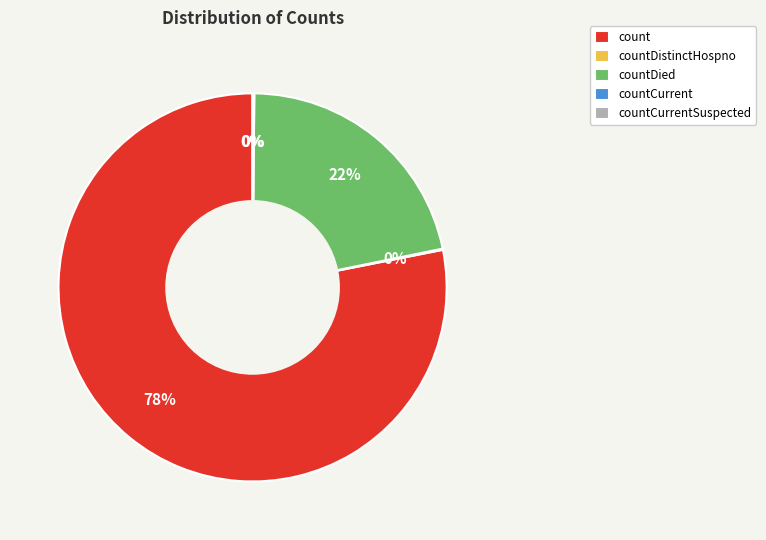

Is it true that count is 91% of the pie?

False